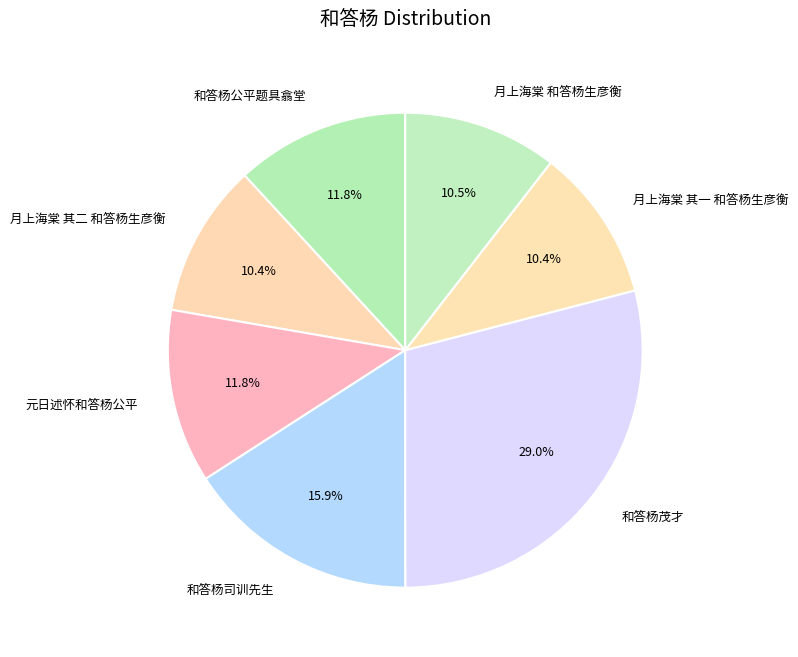

Which slice is the largest?

和答杨茂才